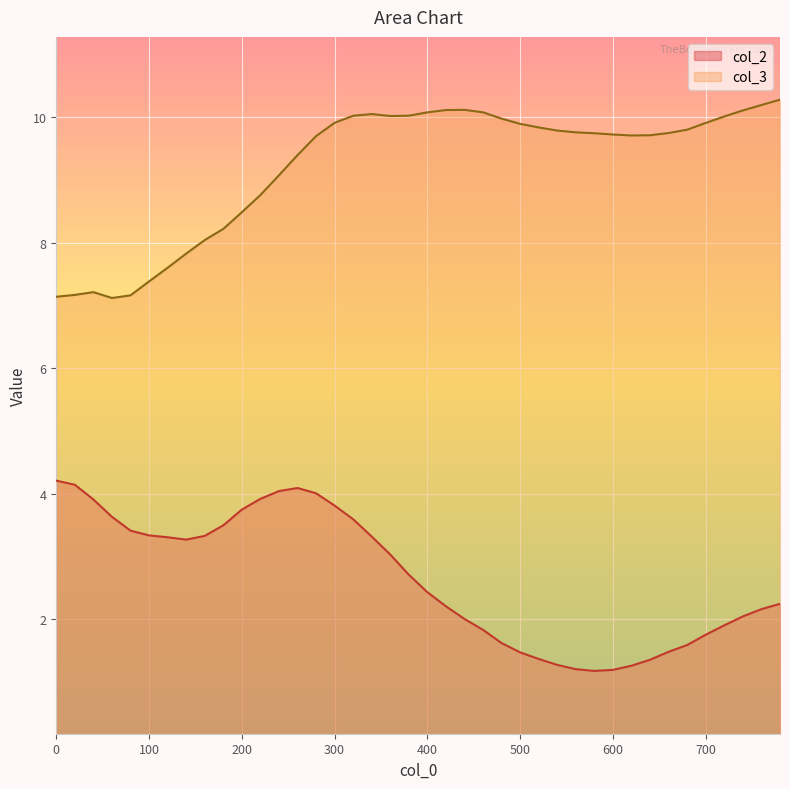

At which category does col_2 reach its first local peak?

260